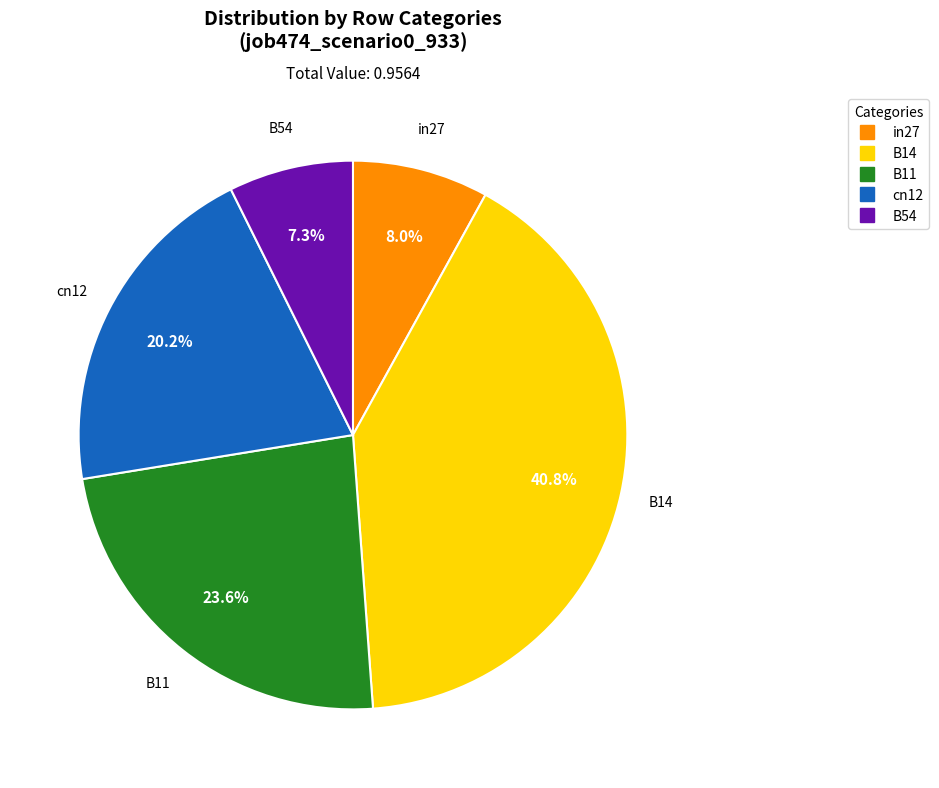

To the nearest percent, what is the difference between the B14 and in27 slice percentages?

33%